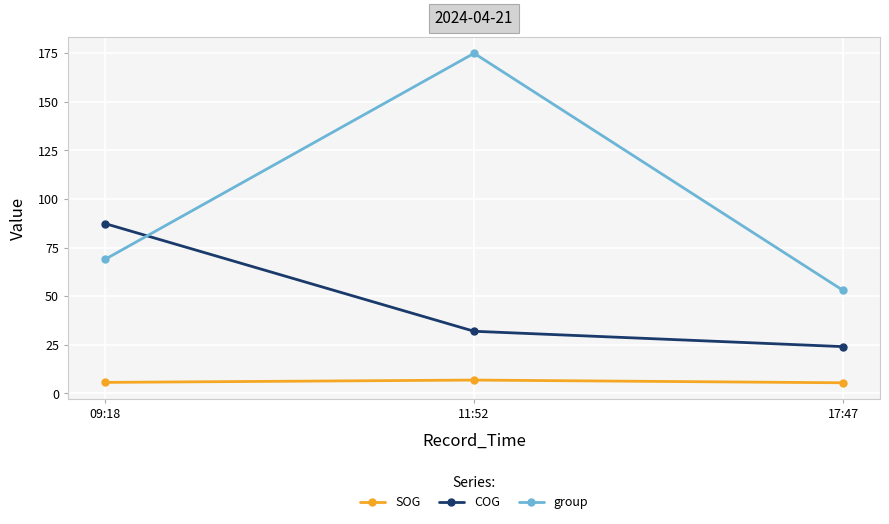

List the labels in order of group value, largest first.

11:52, 09:18, 17:47